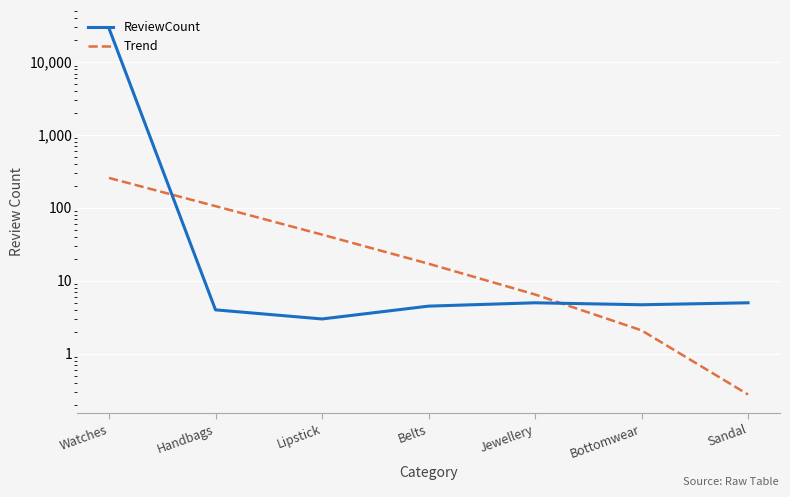

Is it true that Trend equals 118.5 at Watches?

False